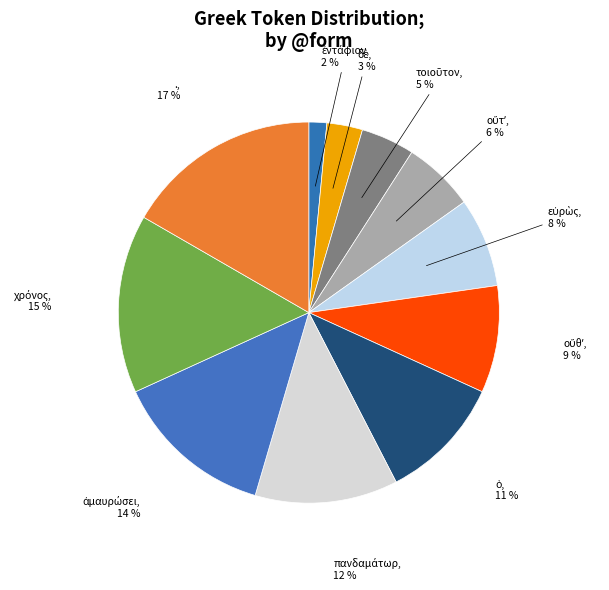

How many slices are in this pie chart?

11